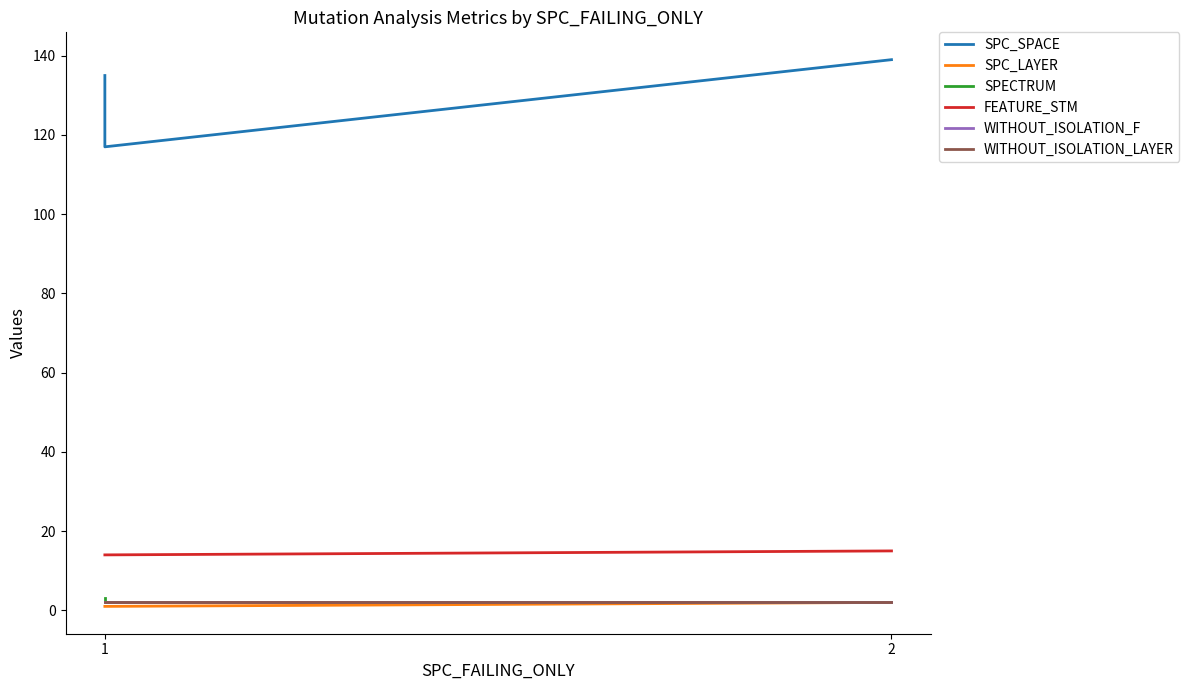

How many values in the FEATURE_STM series exceed 14?

1